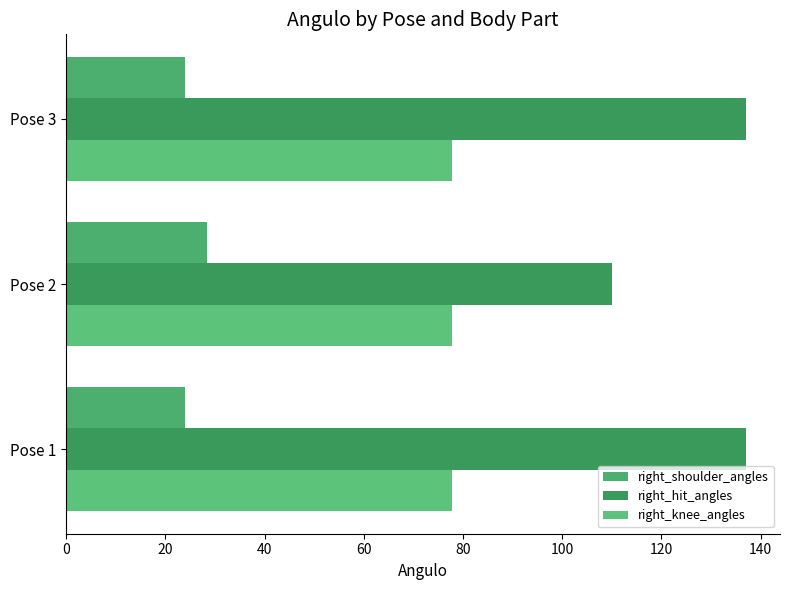

How many data points in right_hit_angles are less than 137?

1